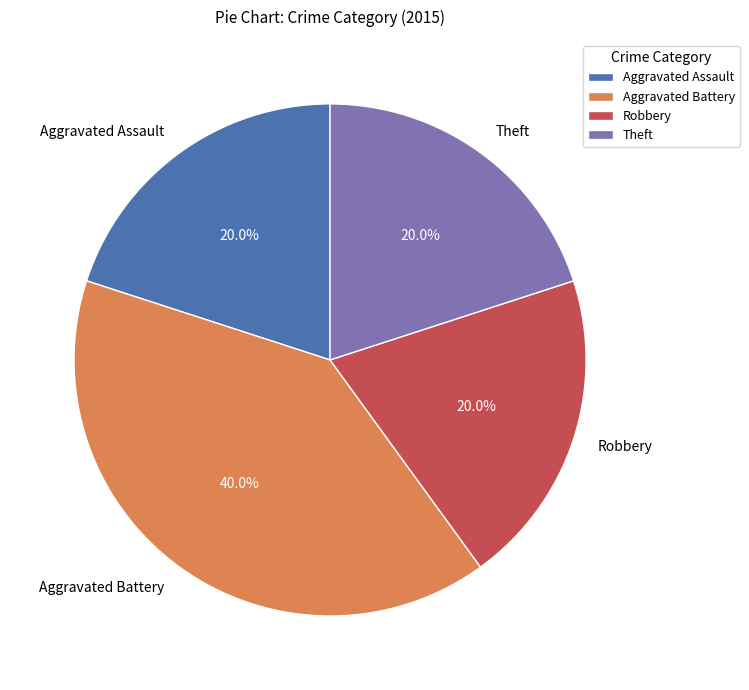

True or false: Robbery accounts for 30% of the total.

False